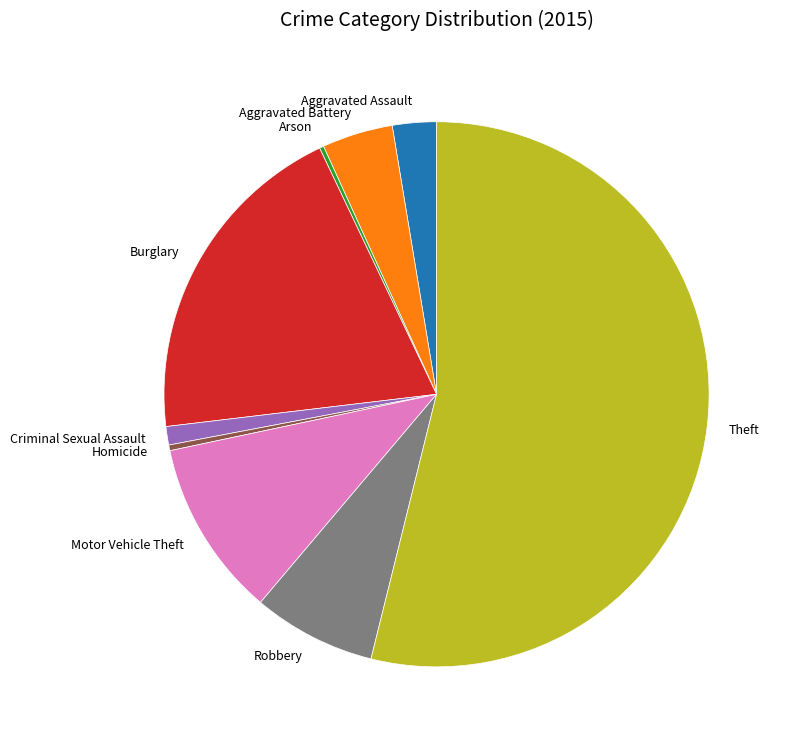

Which category has the biggest portion of the pie?

Theft